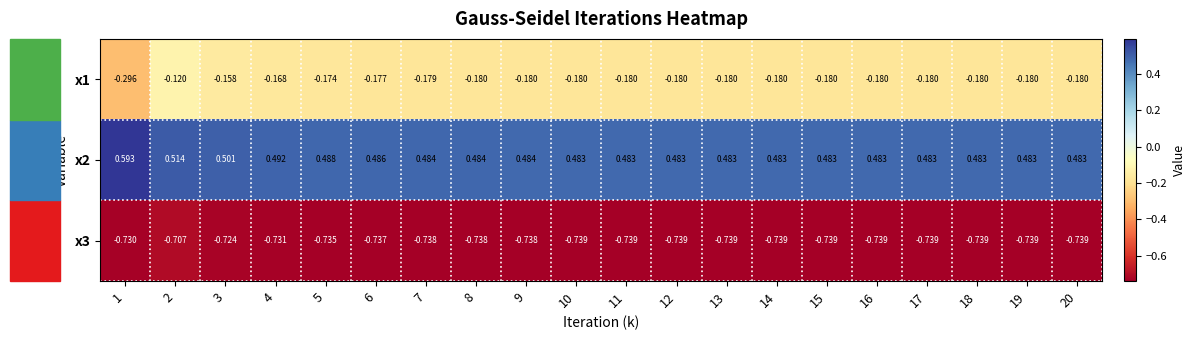

Is the value of x2 at 17 greater than the value of x3 at 8?

Yes